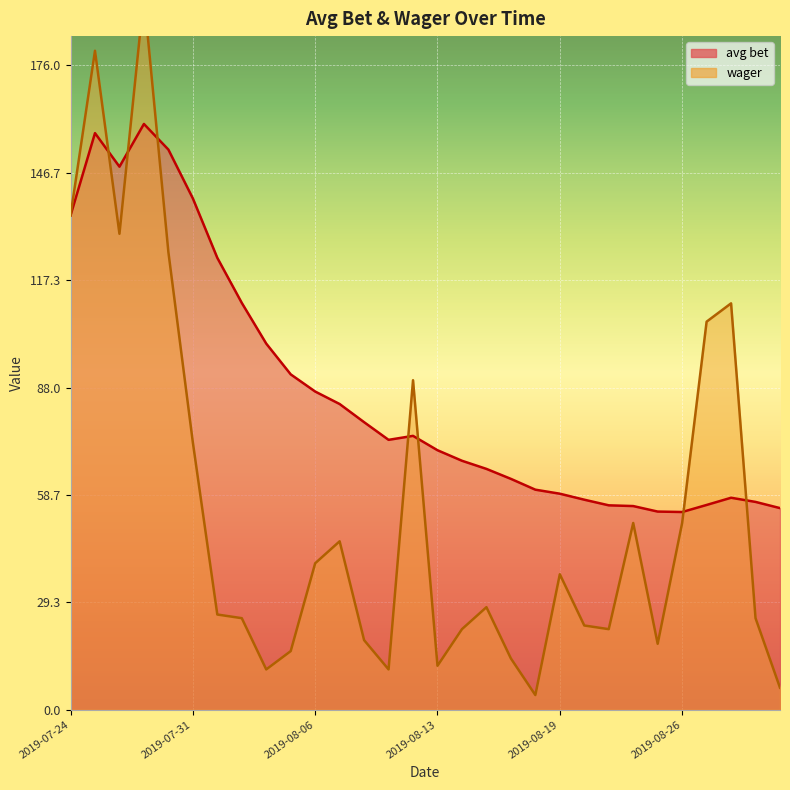

Rank the series by their maximum value, from lowest to highest.

avg bet, wager